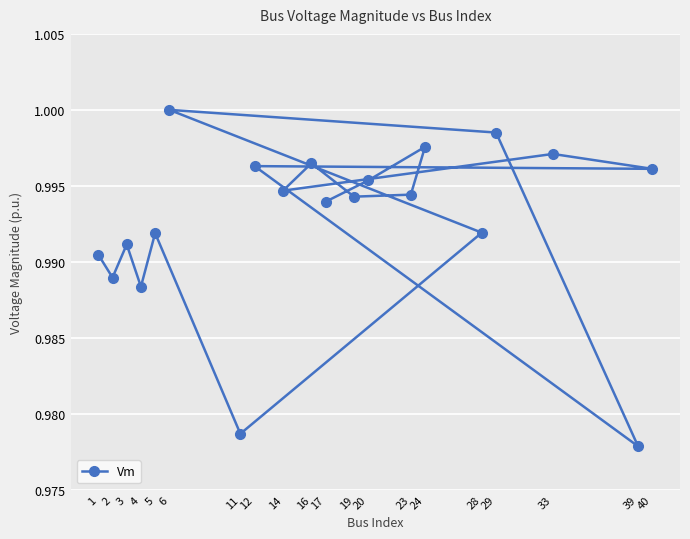

What is the sum of the values at 24 and 5?

2.0